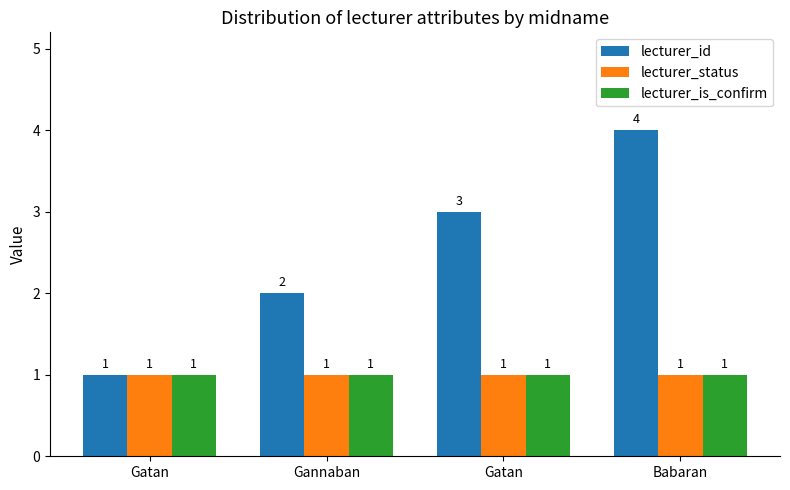

Is the value of lecturer_is_confirm at Gatan greater than the value of lecturer_status at Gannaban?

No